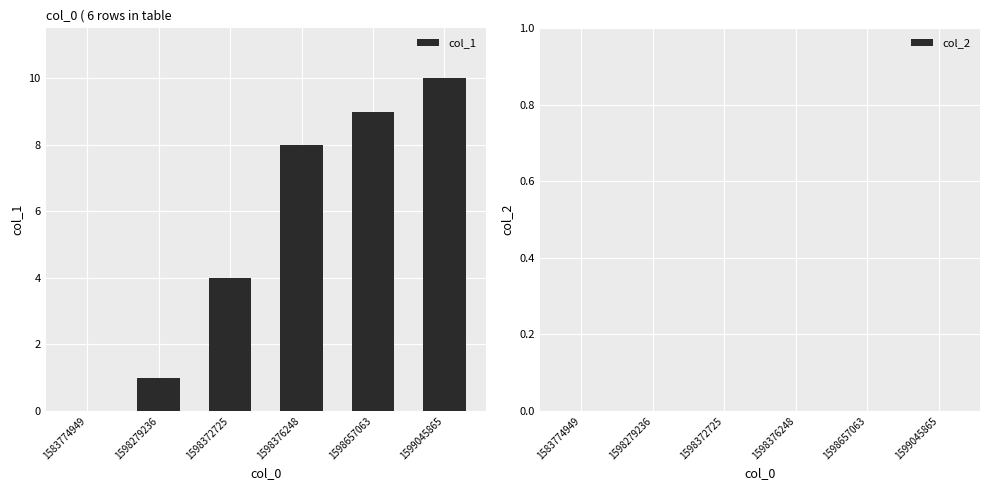

What is the sum of all values?

32